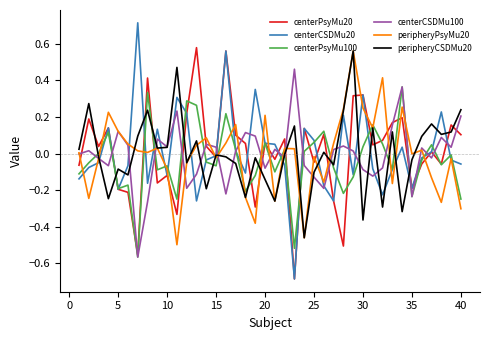

What is the maximum value shown in the chart?

0.7